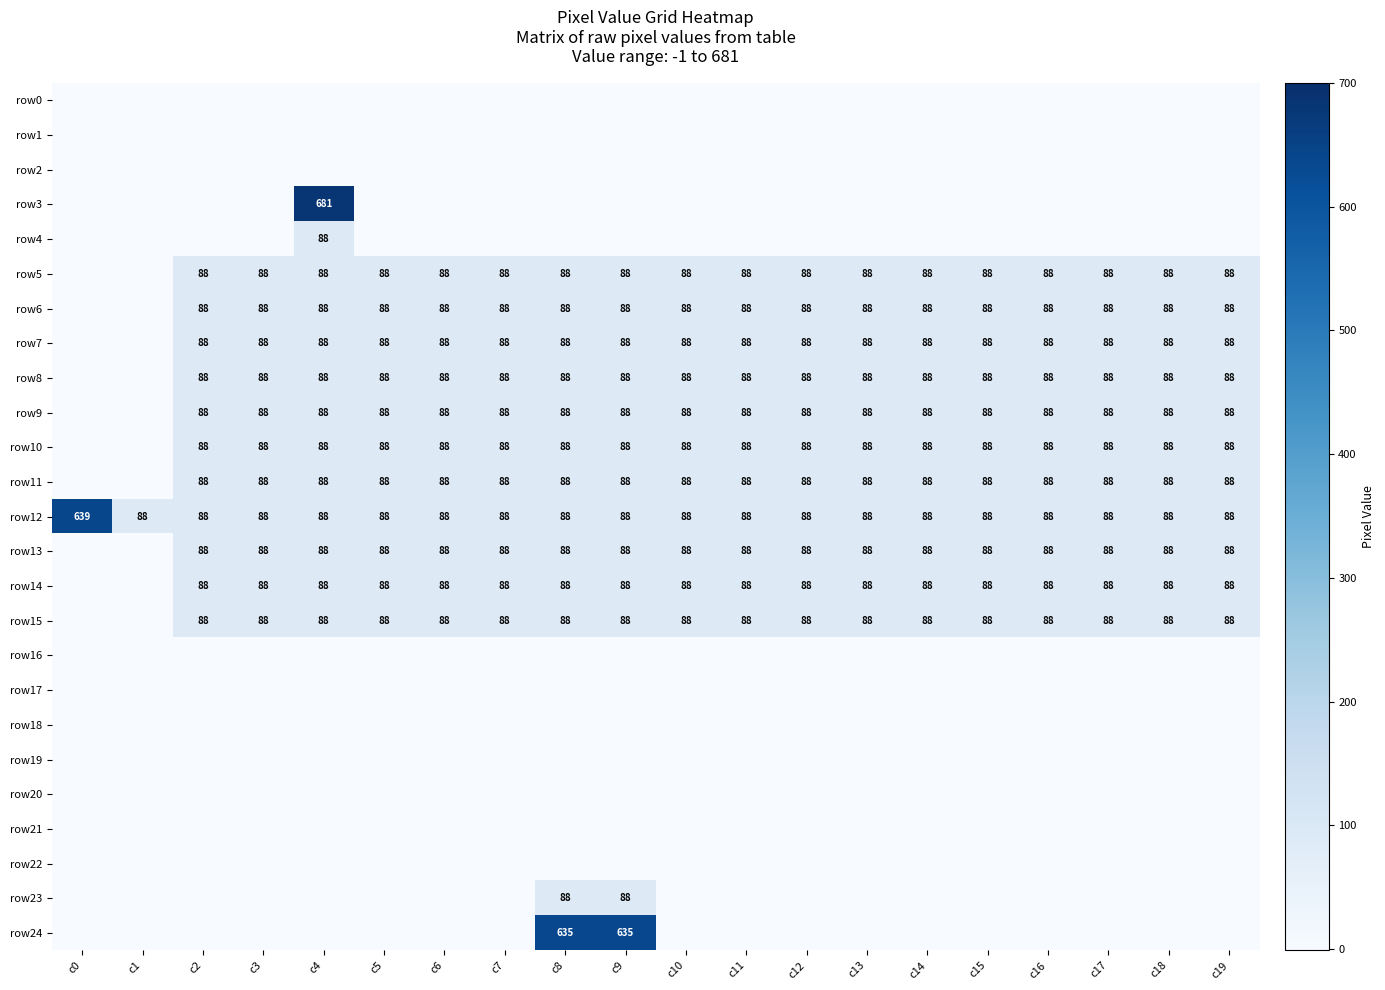

What is the sum of the row13 values at c6 and c7?

176